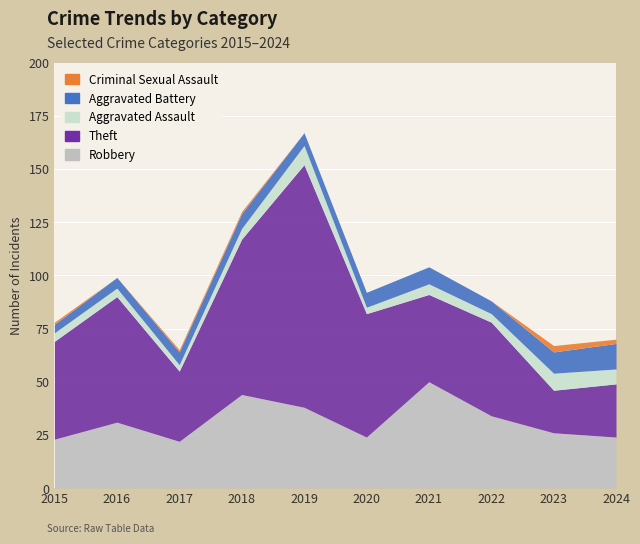

What is the greatest value displayed?

114